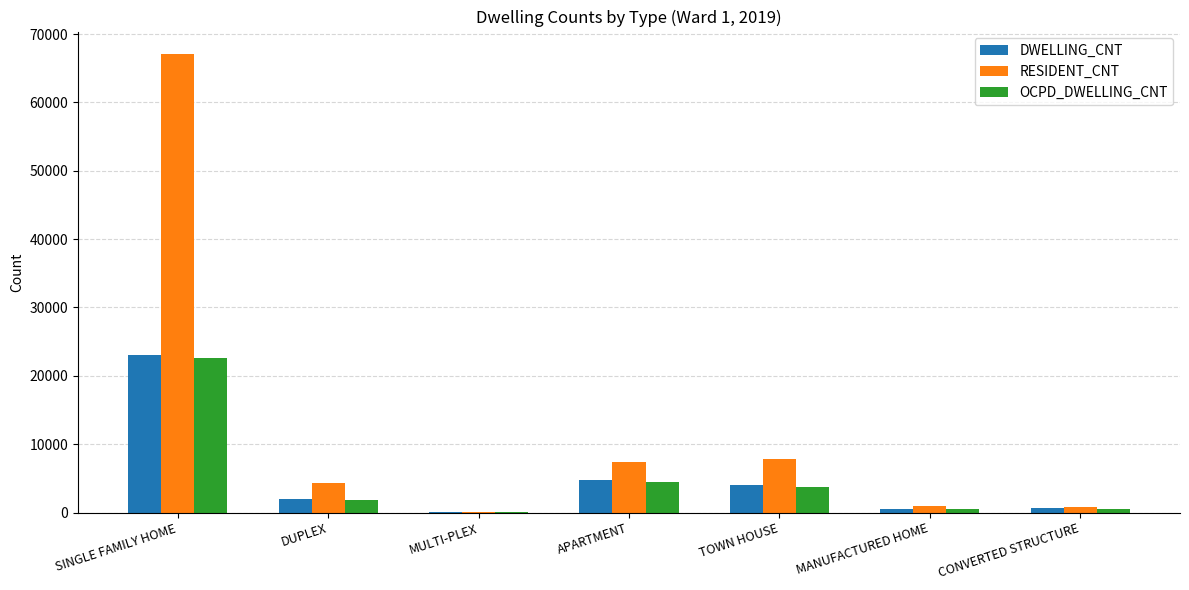

What is the sum of all OCPD_DWELLING_CNT values?

33645